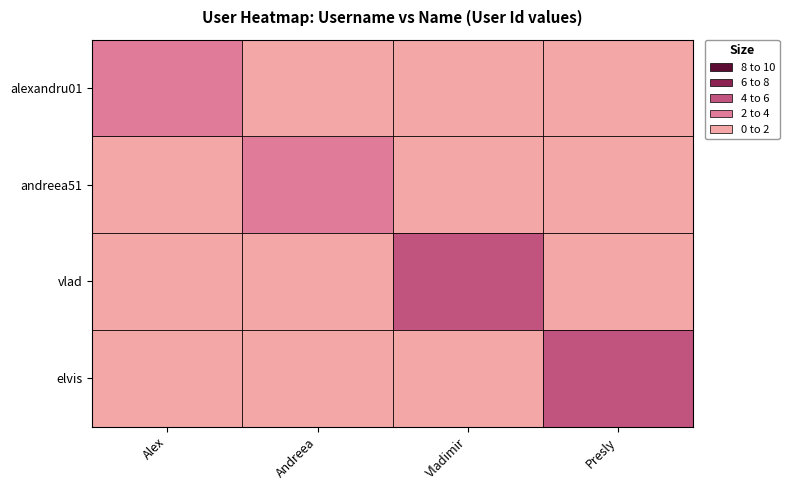

What is the difference between the highest and lowest values at Alex?

2